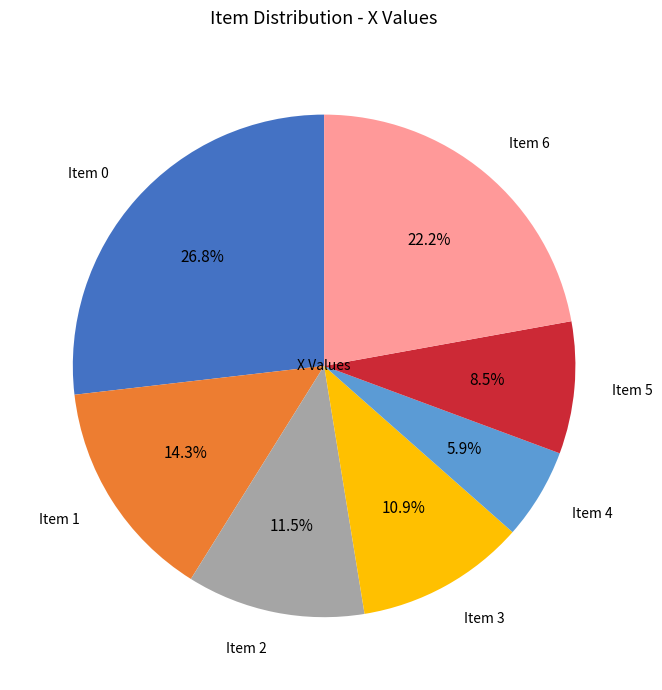

To the nearest percent, what is the average slice percentage?

14%